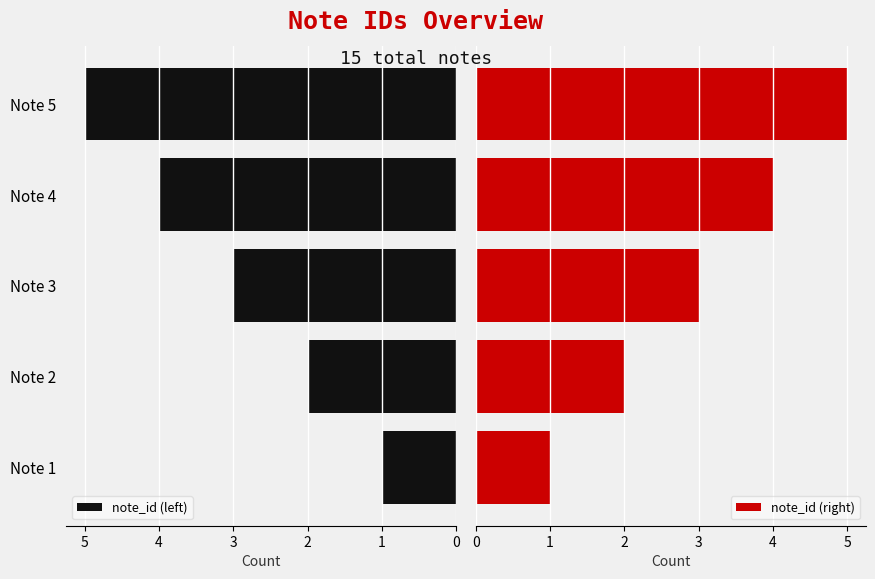

Reading left to right, list all the values displayed in this chart.

note_id (left): 0=1	1=2	2=3	3=4	4=5
note_id (right): 0=1	1=2	2=3	3=4	4=5